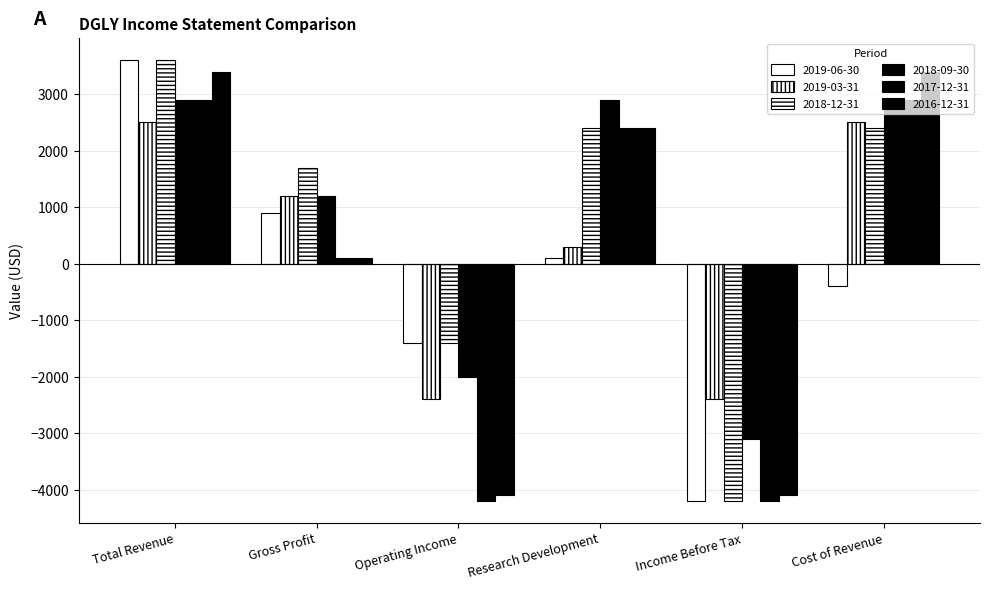

Which series has the largest total across all categories?

2018-09-30